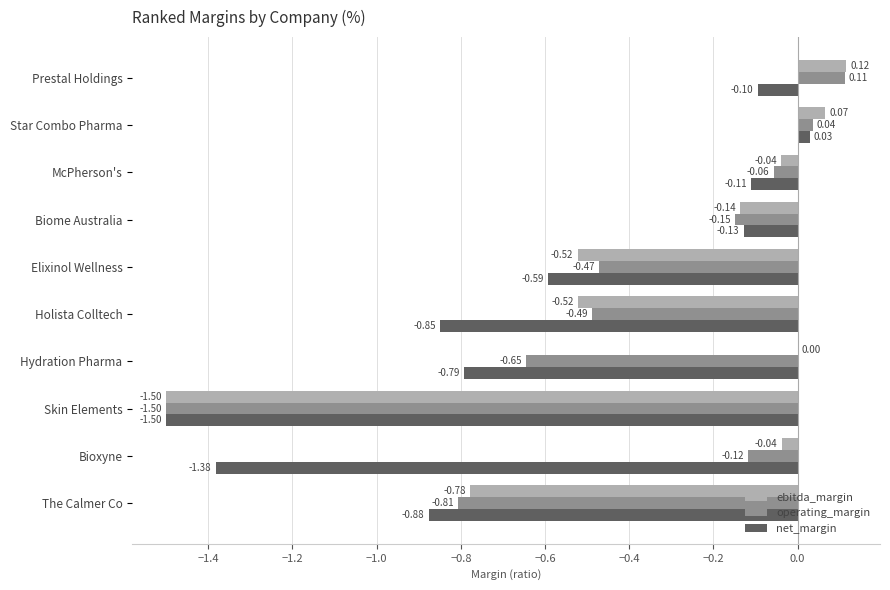

Is the value of ebitda_margin at Hydration Pharma greater than the value of net_margin at McPherson's?

Yes